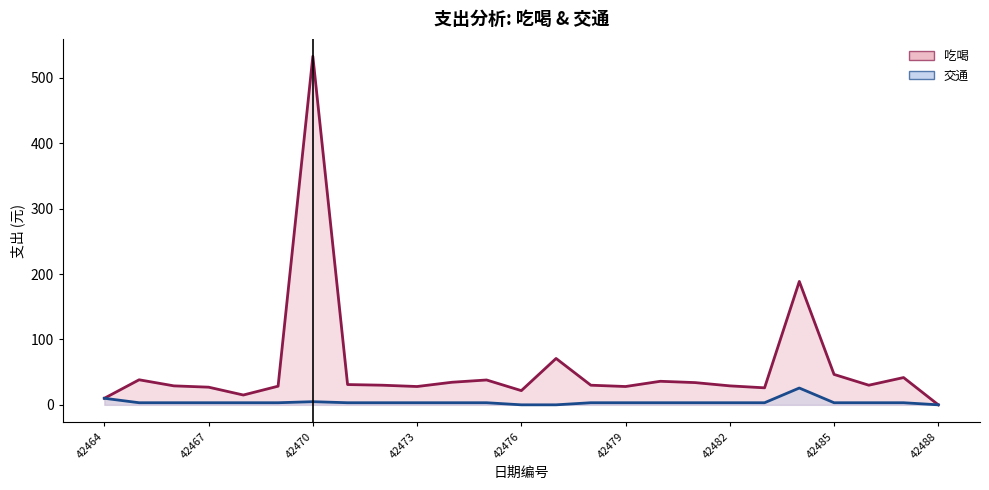

At how many categories does at least one series exceed 412?

1